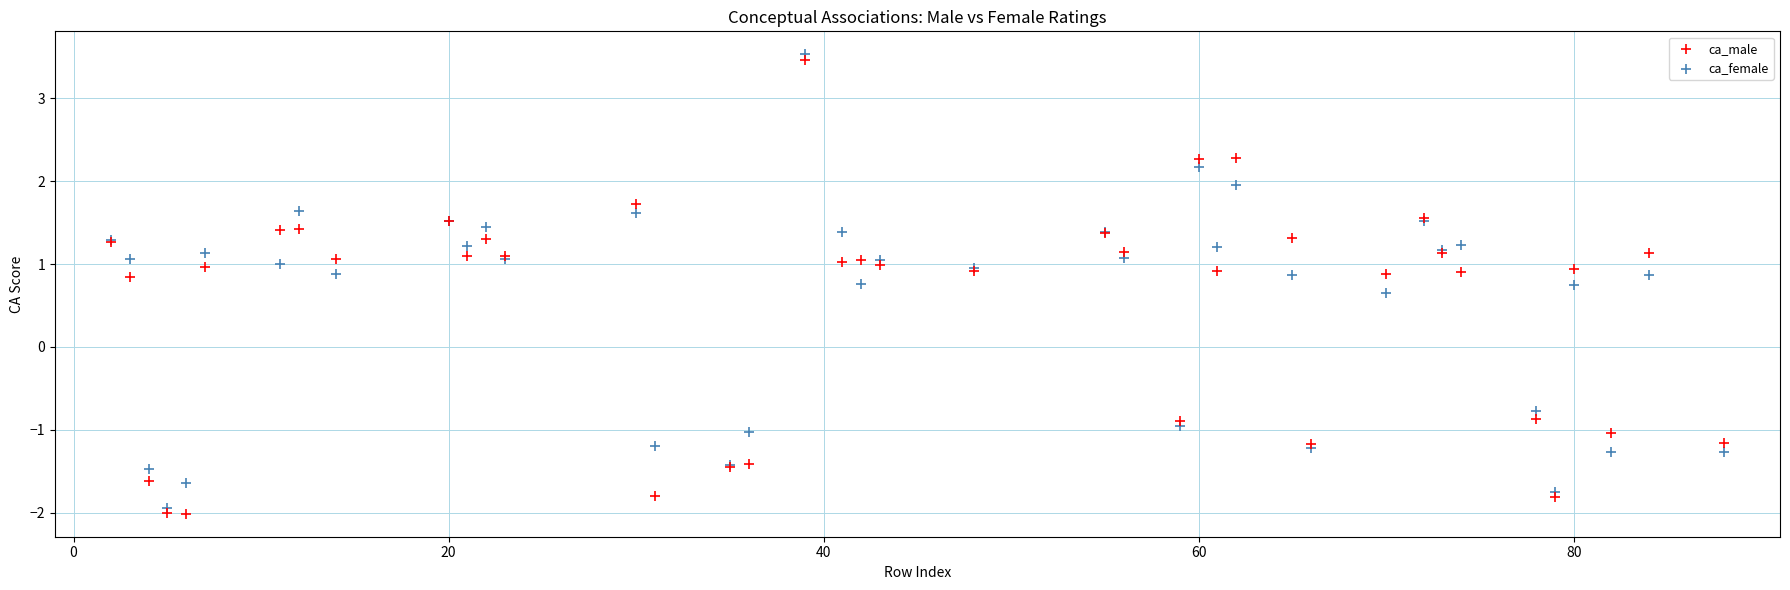

What are all the series names shown in the legend?

ca_male, ca_female